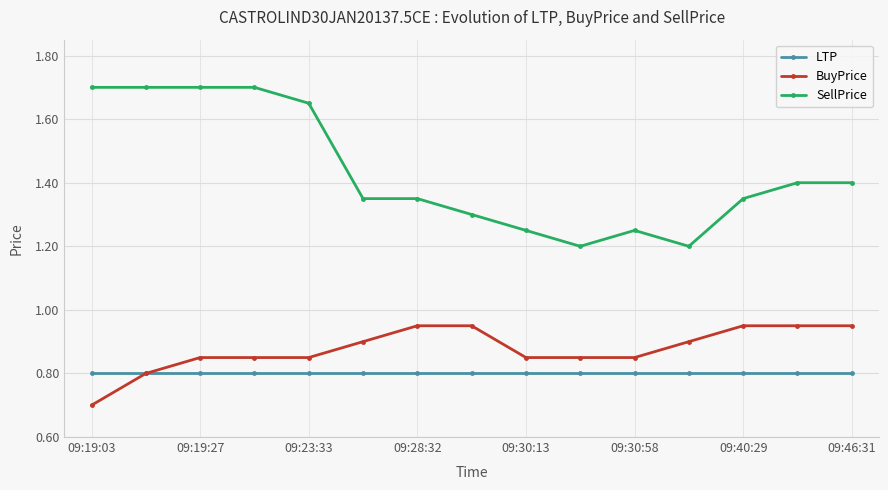

How many BuyPrice values are between 0 and 1?

15